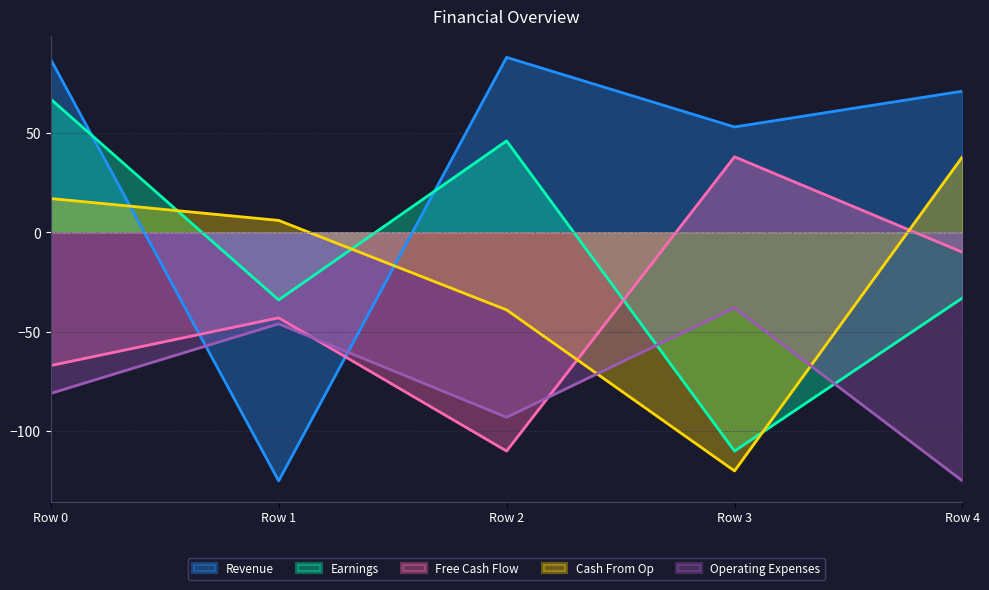

How many interior local peaks does the Earnings series have?

1